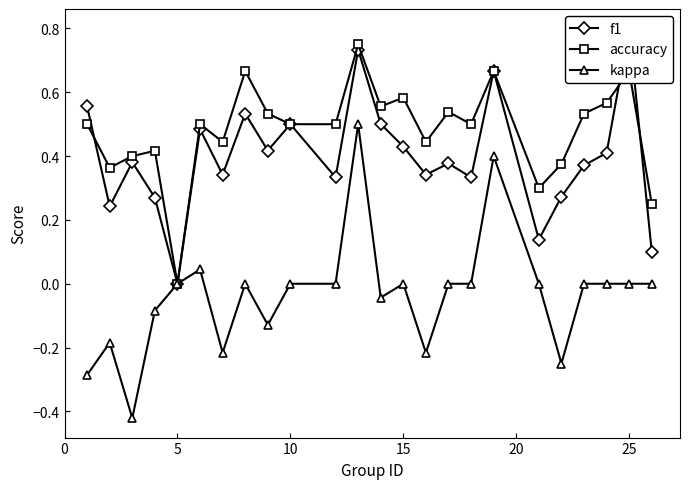

How many interior local peaks does the accuracy series have?

8